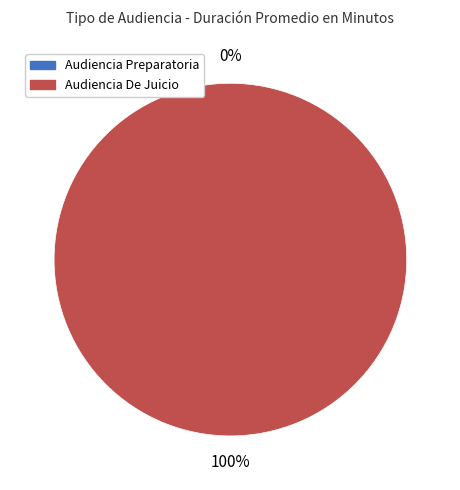

What is the smallest slice in the pie chart?

Audiencia Preparatoria